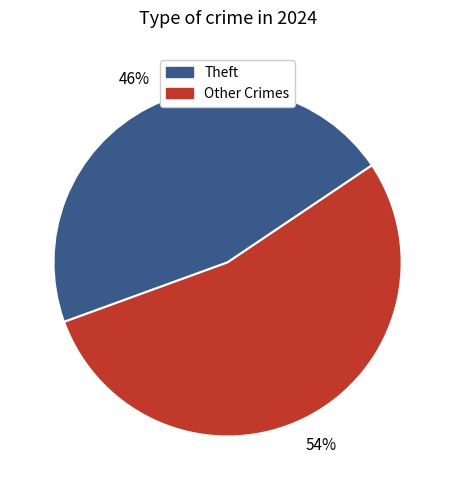

How many slices are in this pie chart?

2